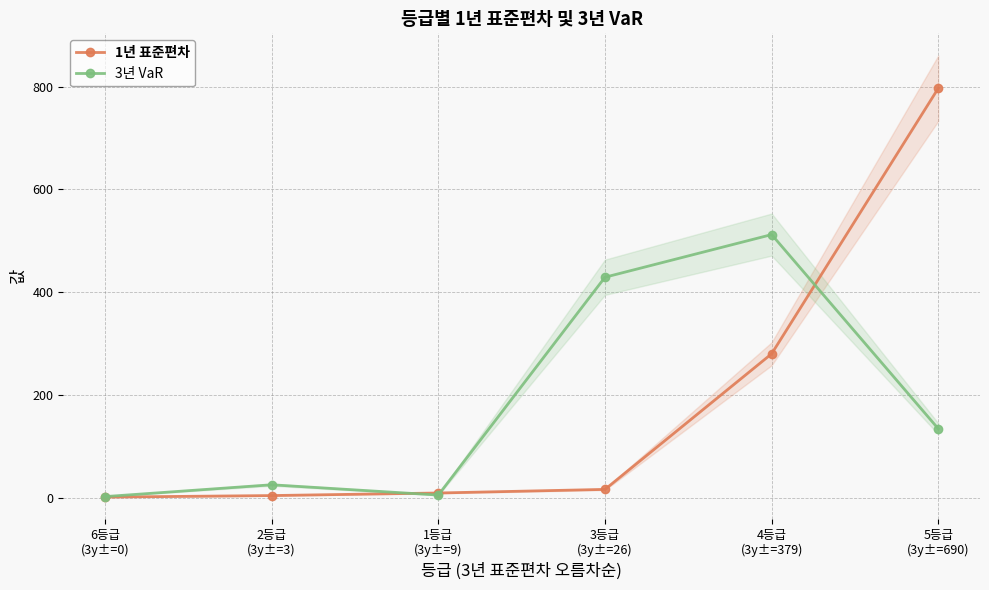

What is the approximate value of 1년 표준편차 at 1등급
(3y±=9)?

9